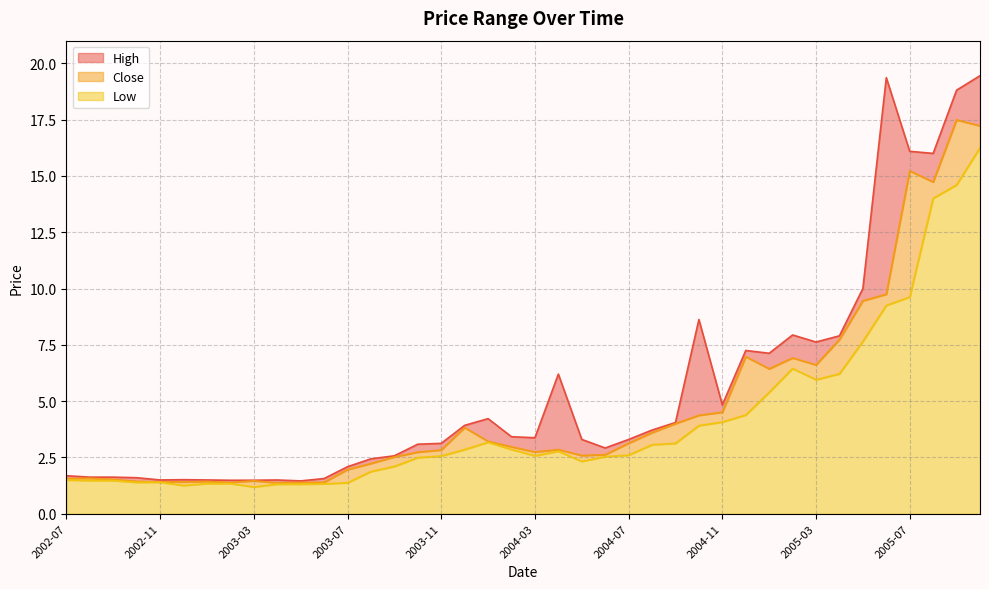

What is the approximate value of High at 2003-02?

1.5